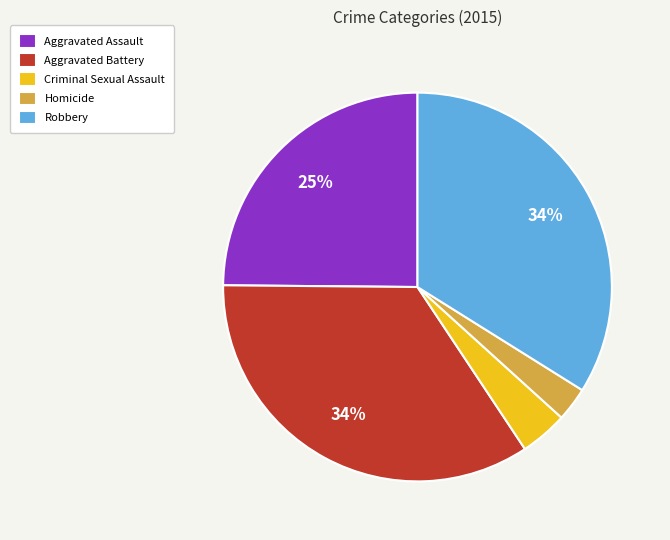

To the nearest percent, what portion does Criminal Sexual Assault represent?

4%